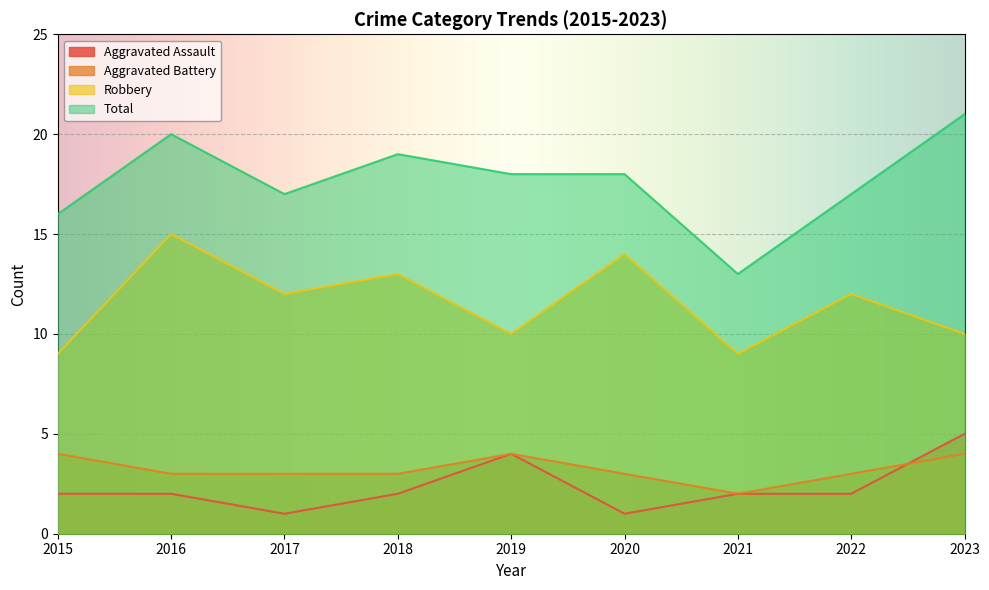

True or false: Robbery has a value of 14 at 2015.

False